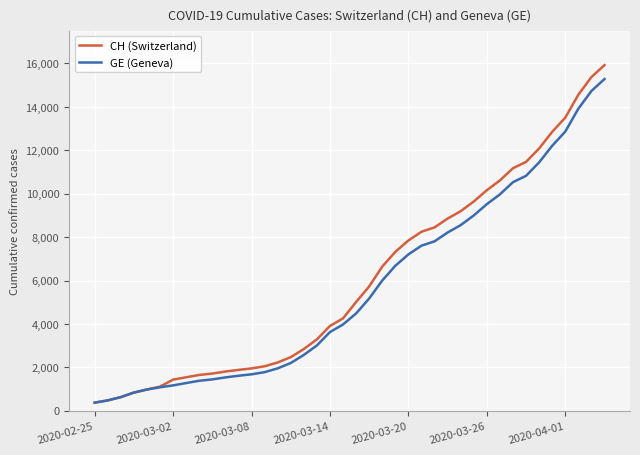

What is the maximum value for CH (Switzerland)?

15926